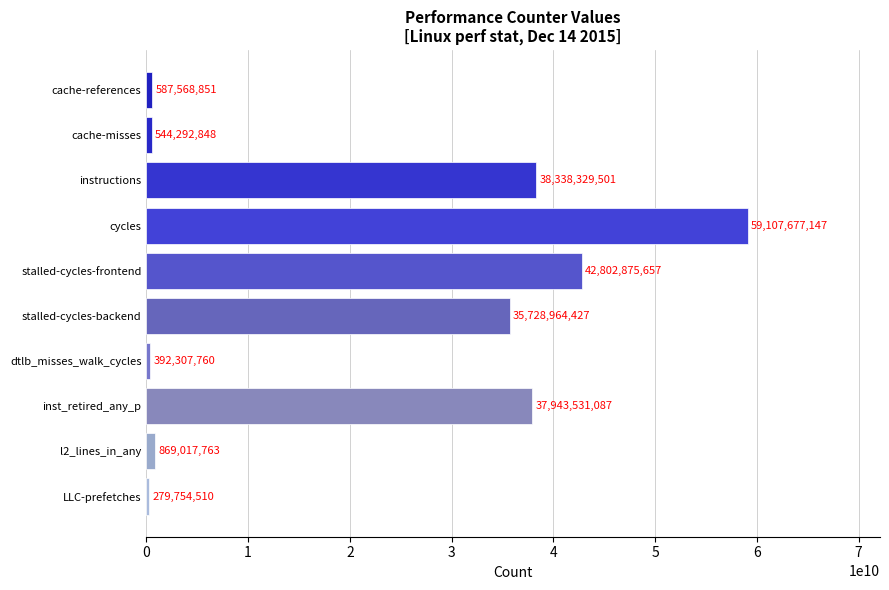

Which label corresponds to the smallest value in the chart?

LLC-prefetches